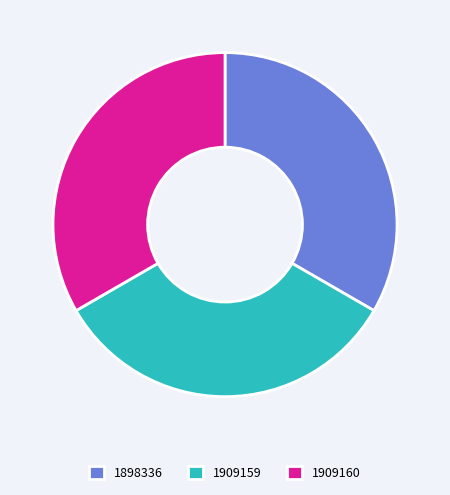

Approximately how many times larger is the value at 1909160 compared to 1909159?

1.0